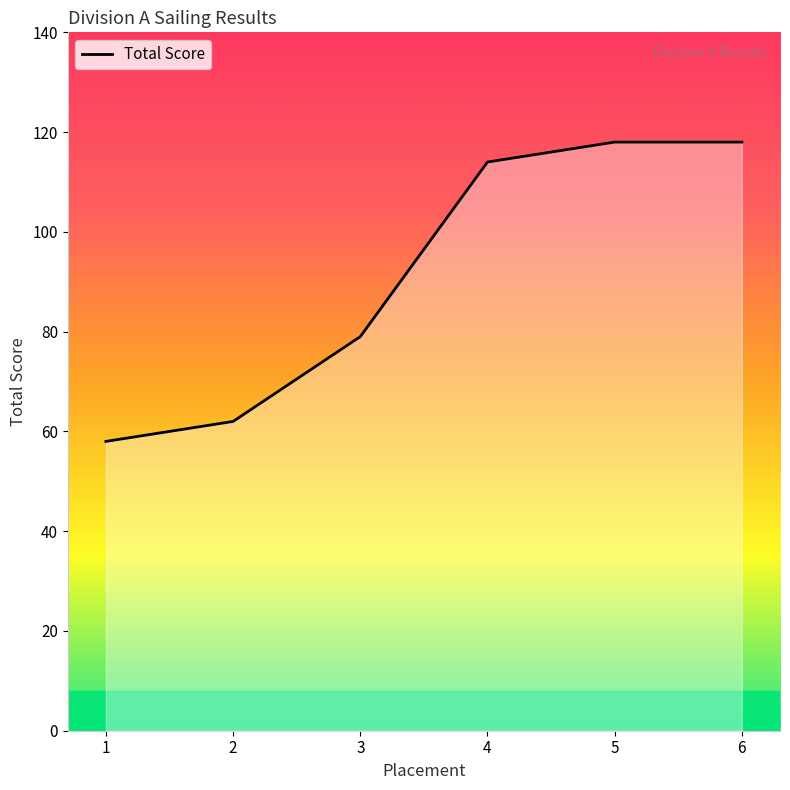

True or false: the data has more than 1 interior local peaks.

False